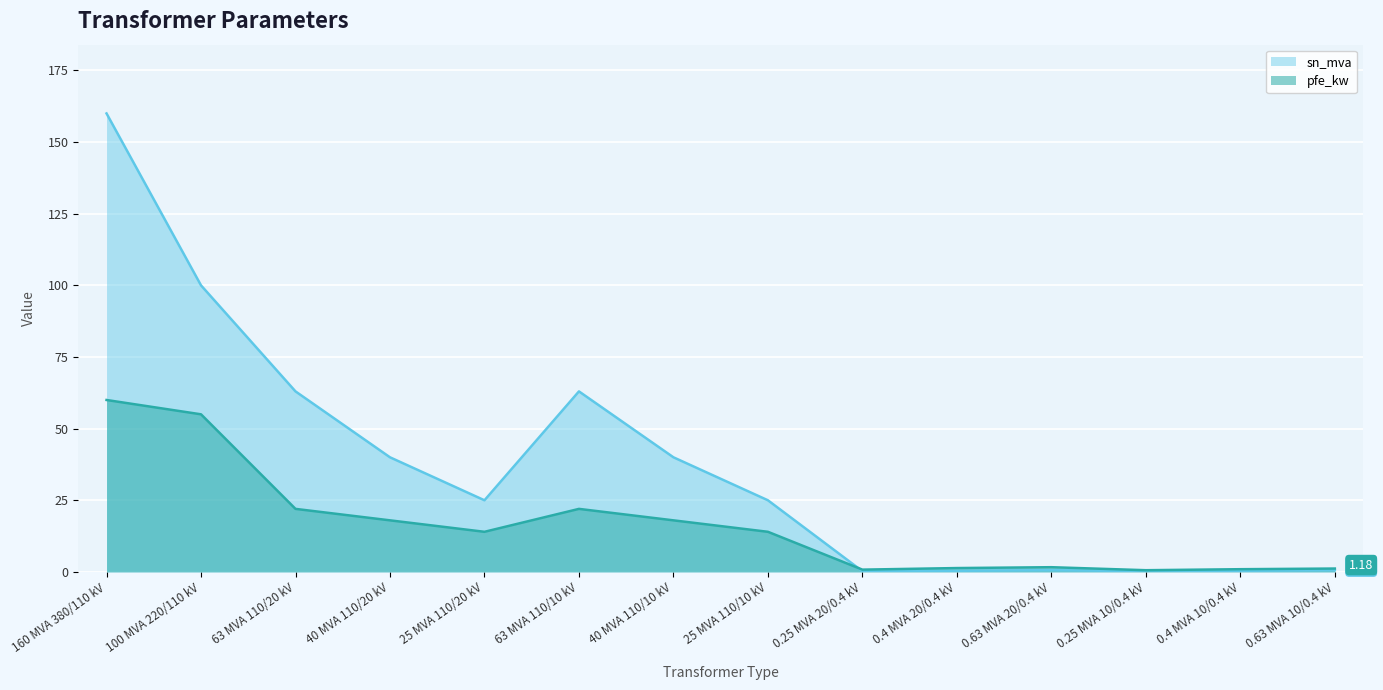

How many times do pfe_kw and sn_mva cross each other?

1